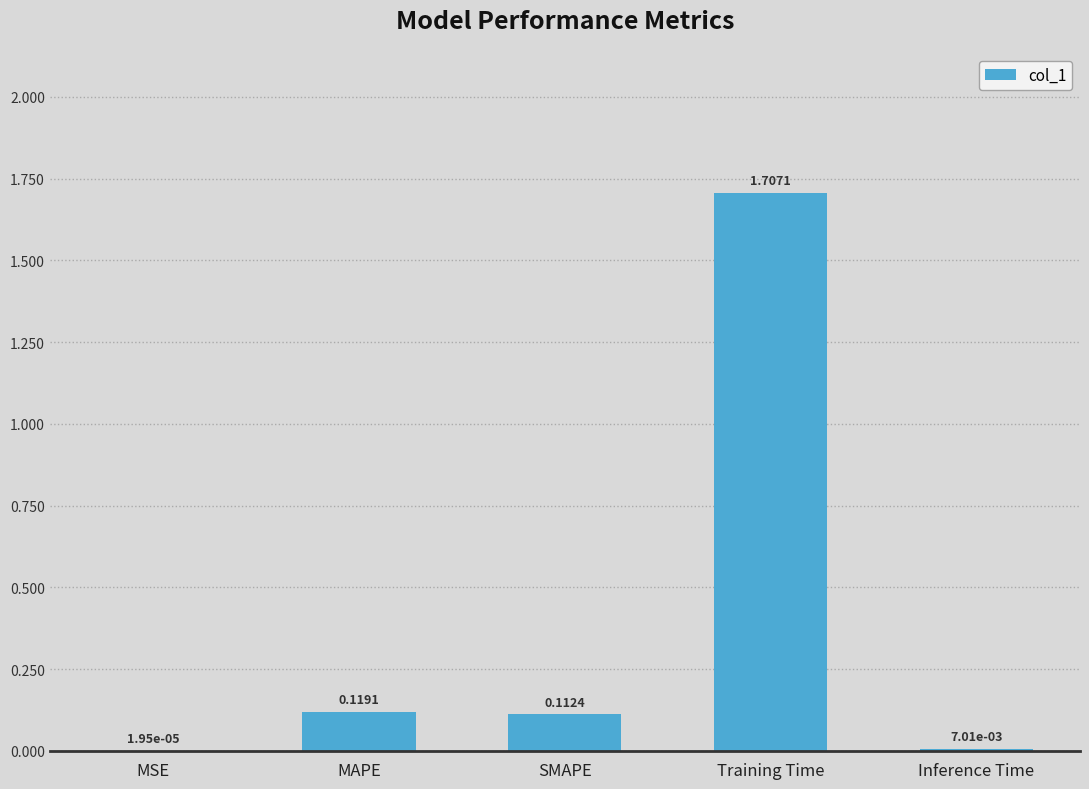

What is the change in value from MSE to MAPE?

+0.1